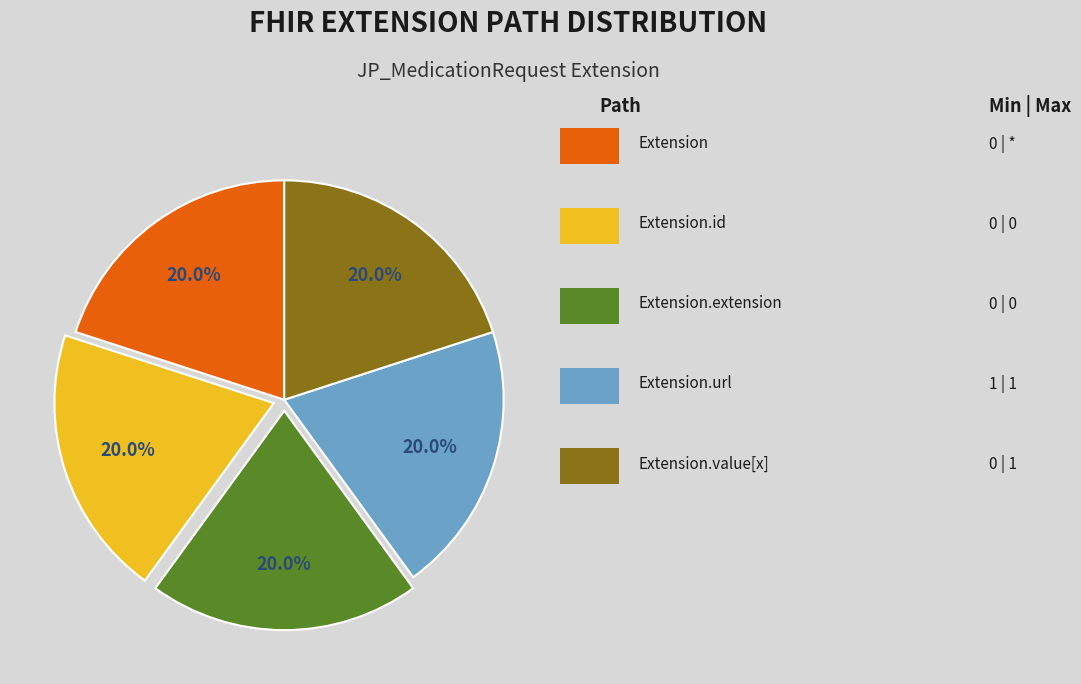

Is there any slice that represents more than half of the pie?

No